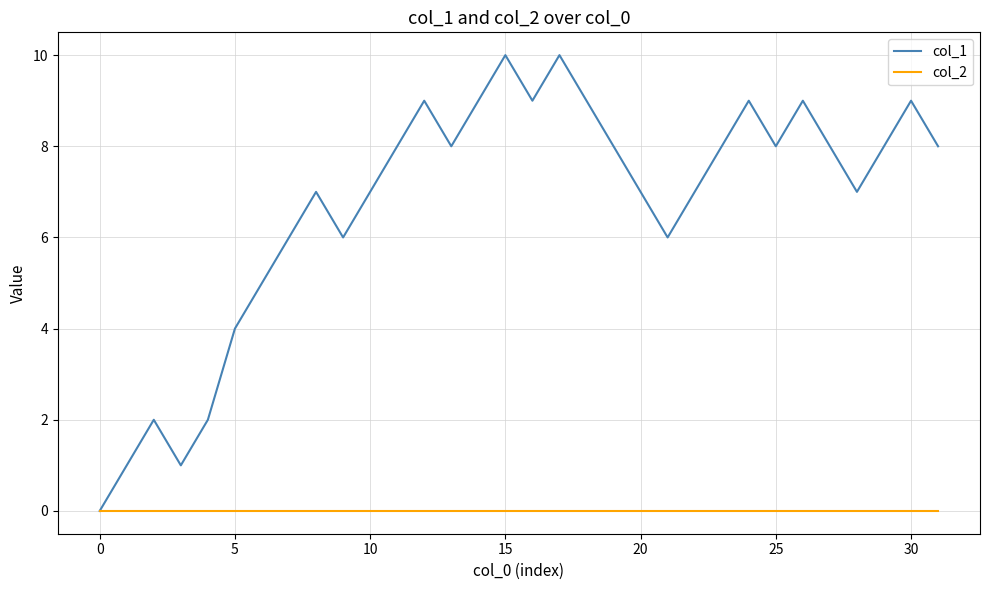

List the series in order of their overall mean, lowest first.

col_2, col_1